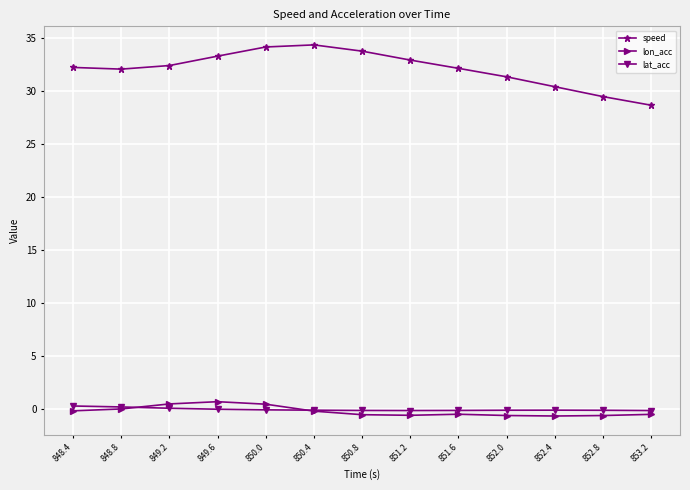

What is the highest value of the speed series?

34.3